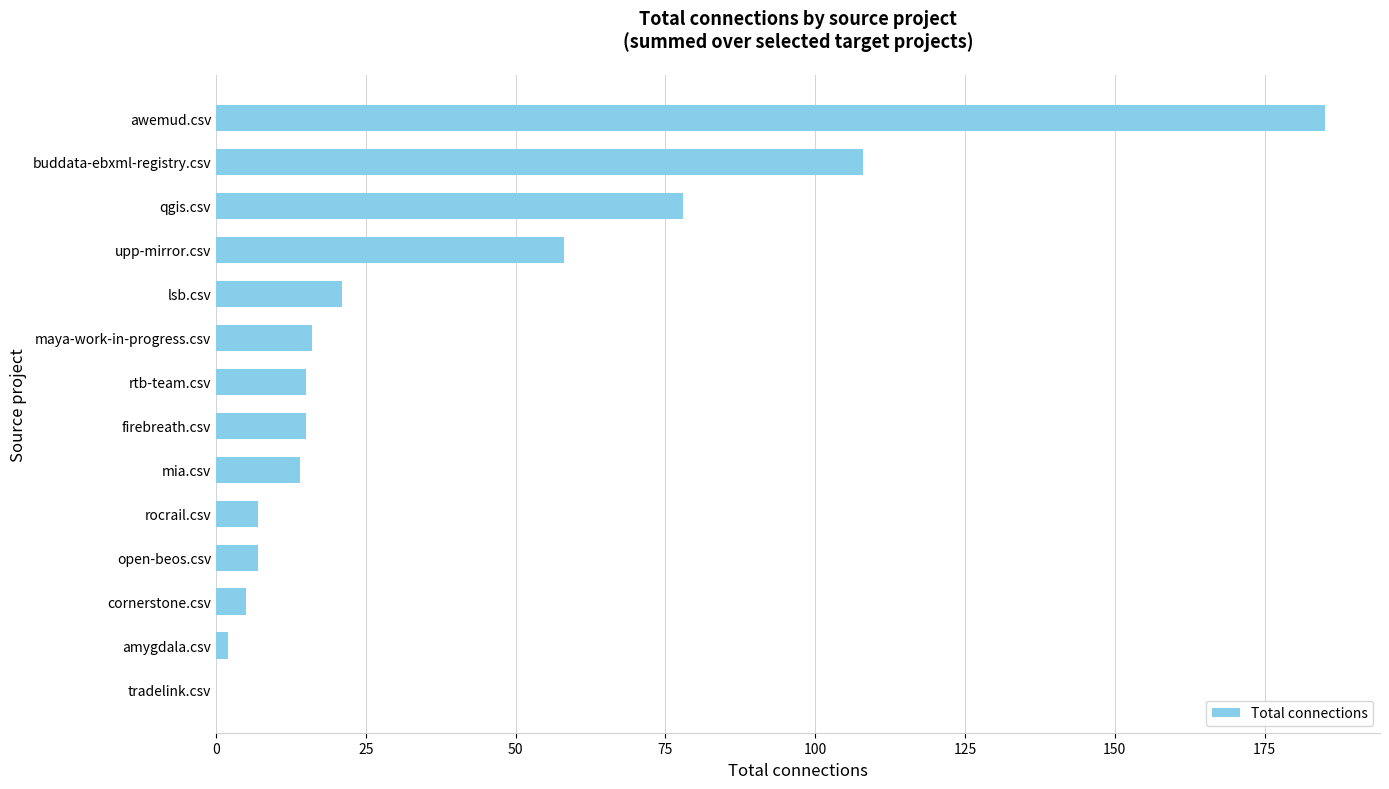

Are the bars horizontal?

Yes